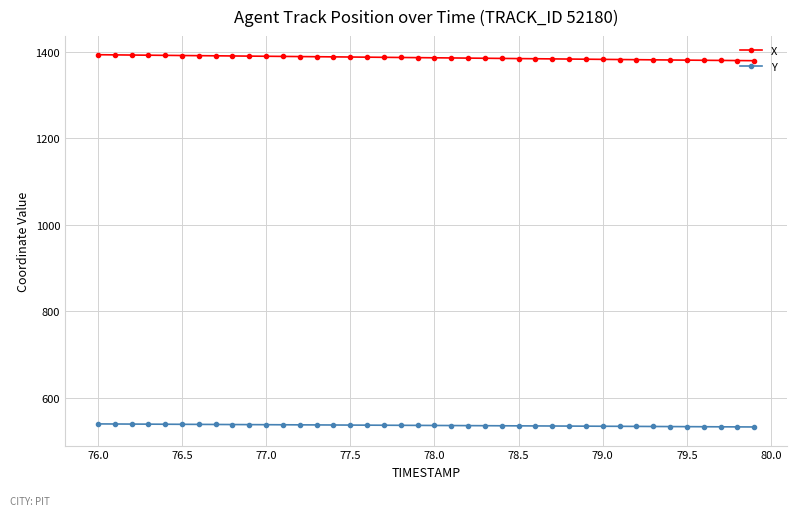

At how many categories does at least one series exceed 636?

40